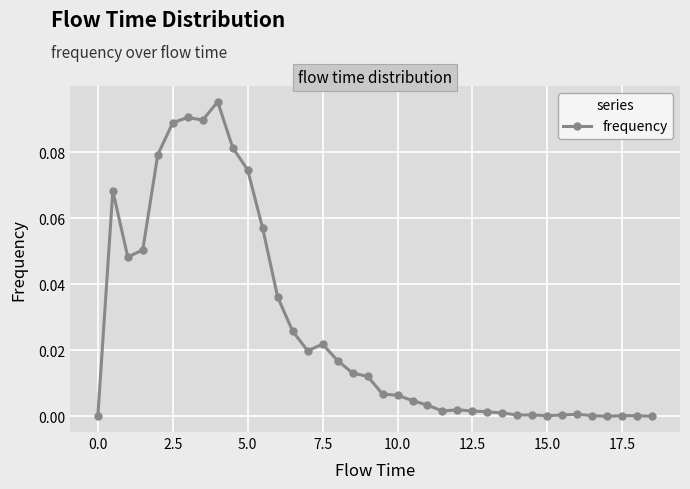

What is the sum of all values?

1.0